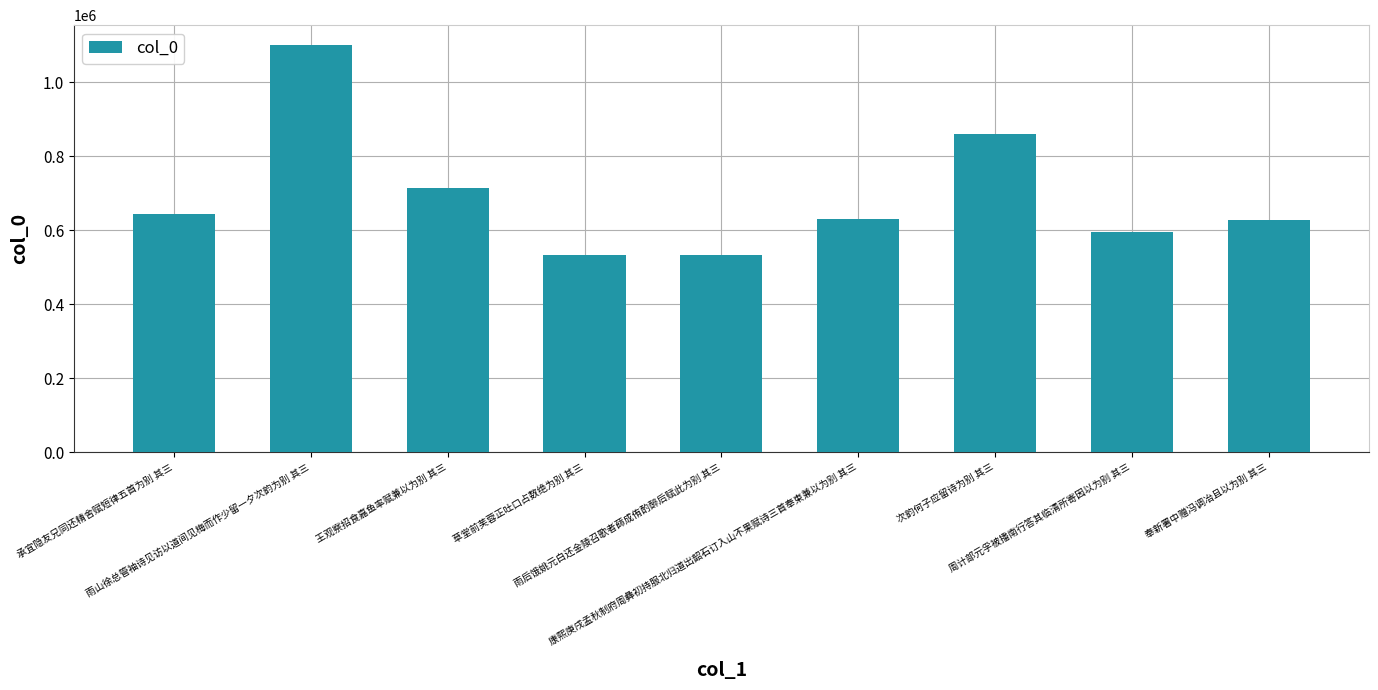

How many values are below 630676?

4